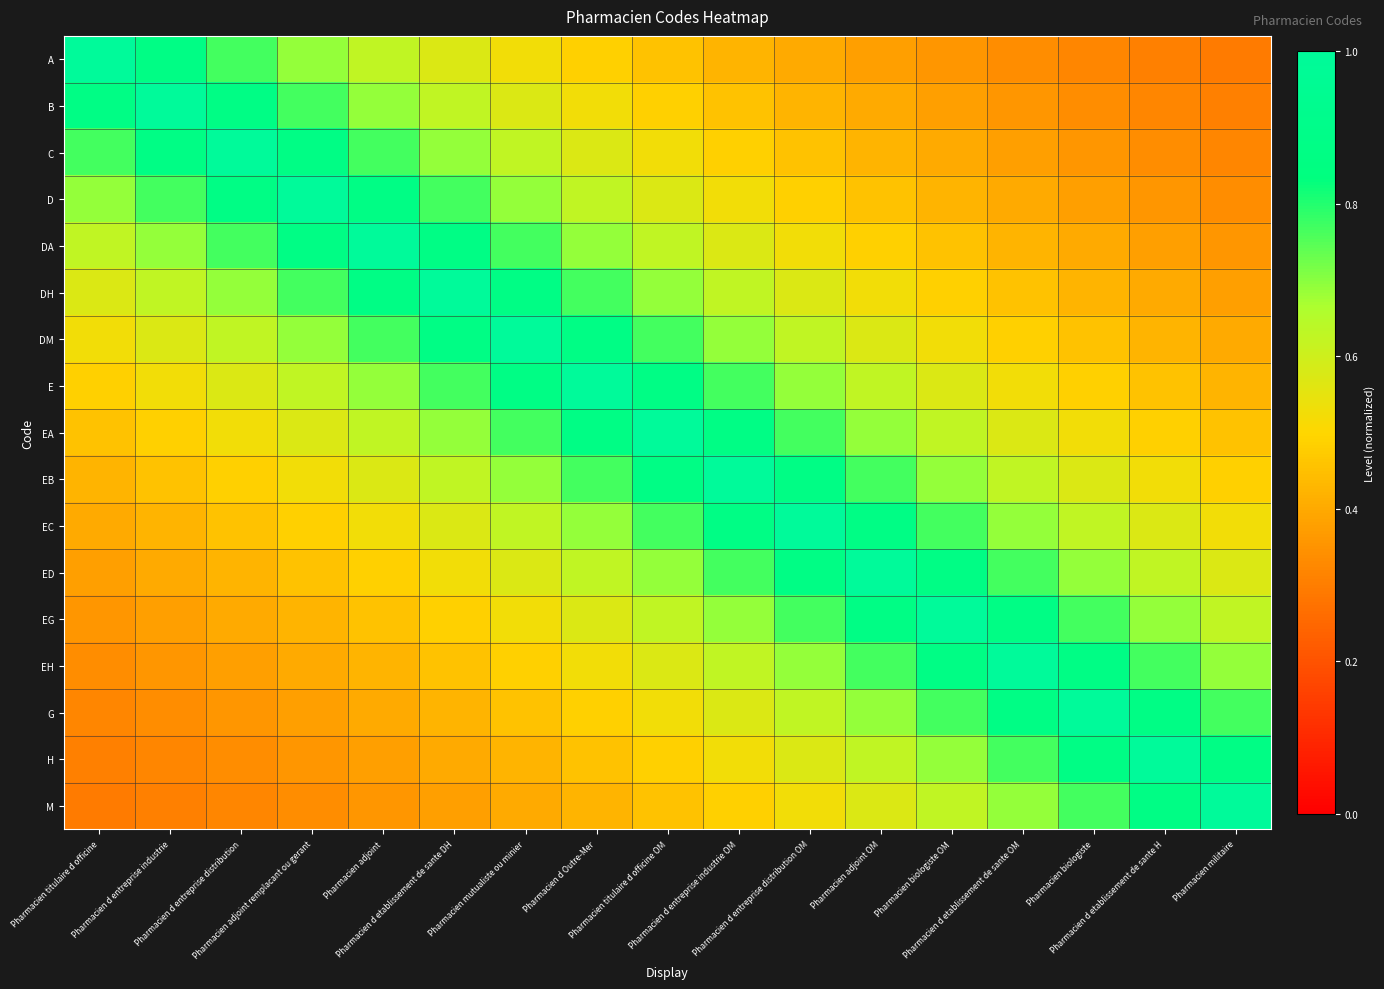

Reading left to right, what are all the values shown in this chart?

A: Pharmacien titulaire d officine=1.0	Pharmacien d entreprise industrie=0.9	Pharmacien d entreprise distribution=0.8	Pharmacien adjoint remplacant ou gerant=0.7	Pharmacien adjoint=0.6	Pharmacien d etablissement de sante DH=0.6	Pharmacien mutualiste ou minier=0.5	Pharmacien d Outre-Mer=0.5	Pharmacien titulaire d officine OM=0.5	Pharmacien d entreprise industrie OM=0.4	Pharmacien d entreprise distribution OM=0.4	Pharmacien adjoint OM=0.4	Pharmacien biologiste OM=0.4	Pharmacien d etablissement de sante OM=0.3	Pharmacien biologiste=0.3	Pharmacien d etablissement de sante H=0.3	Pharmacien militaire=0.3
B: Pharmacien titulaire d officine=0.9	Pharmacien d entreprise industrie=1.0	Pharmacien d entreprise distribution=0.9	Pharmacien adjoint remplacant ou gerant=0.8	Pharmacien adjoint=0.7	Pharmacien d etablissement de sante DH=0.6	Pharmacien mutualiste ou minier=0.6	Pharmacien d Outre-Mer=0.5	Pharmacien titulaire d officine OM=0.5	Pharmacien d entreprise industrie OM=0.5	Pharmacien d entreprise distribution OM=0.4	Pharmacien adjoint OM=0.4	Pharmacien biologiste OM=0.4	Pharmacien d etablissement de sante OM=0.4	Pharmacien biologiste=0.3	Pharmacien d etablissement de sante H=0.3	Pharmacien militaire=0.3
C: Pharmacien titulaire d officine=0.8	Pharmacien d entreprise industrie=0.9	Pharmacien d entreprise distribution=1.0	Pharmacien adjoint remplacant ou gerant=0.9	Pharmacien adjoint=0.8	Pharmacien d etablissement de sante DH=0.7	Pharmacien mutualiste ou minier=0.6	Pharmacien d Outre-Mer=0.6	Pharmacien titulaire d officine OM=0.5	Pharmacien d entreprise industrie OM=0.5	Pharmacien d entreprise distribution OM=0.5	Pharmacien adjoint OM=0.4	Pharmacien biologiste OM=0.4	Pharmacien d etablissement de sante OM=0.4	Pharmacien biologiste=0.4	Pharmacien d etablissement de sante H=0.3	Pharmacien militaire=0.3
D: Pharmacien titulaire d officine=0.7	Pharmacien d entreprise industrie=0.8	Pharmacien d entreprise distribution=0.9	Pharmacien adjoint remplacant ou gerant=1.0	Pharmacien adjoint=0.9	Pharmacien d etablissement de sante DH=0.8	Pharmacien mutualiste ou minier=0.7	Pharmacien d Outre-Mer=0.6	Pharmacien titulaire d officine OM=0.6	Pharmacien d entreprise industrie OM=0.5	Pharmacien d entreprise distribution OM=0.5	Pharmacien adjoint OM=0.5	Pharmacien biologiste OM=0.4	Pharmacien d etablissement de sante OM=0.4	Pharmacien biologiste=0.4	Pharmacien d etablissement de sante H=0.4	Pharmacien militaire=0.3
DA: Pharmacien titulaire d officine=0.6	Pharmacien d entreprise industrie=0.7	Pharmacien d entreprise distribution=0.8	Pharmacien adjoint remplacant ou gerant=0.9	Pharmacien adjoint=1.0	Pharmacien d etablissement de sante DH=0.9	Pharmacien mutualiste ou minier=0.8	Pharmacien d Outre-Mer=0.7	Pharmacien titulaire d officine OM=0.6	Pharmacien d entreprise industrie OM=0.6	Pharmacien d entreprise distribution OM=0.5	Pharmacien adjoint OM=0.5	Pharmacien biologiste OM=0.5	Pharmacien d etablissement de sante OM=0.4	Pharmacien biologiste=0.4	Pharmacien d etablissement de sante H=0.4	Pharmacien militaire=0.4
DH: Pharmacien titulaire d officine=0.6	Pharmacien d entreprise industrie=0.6	Pharmacien d entreprise distribution=0.7	Pharmacien adjoint remplacant ou gerant=0.8	Pharmacien adjoint=0.9	Pharmacien d etablissement de sante DH=1.0	Pharmacien mutualiste ou minier=0.9	Pharmacien d Outre-Mer=0.8	Pharmacien titulaire d officine OM=0.7	Pharmacien d entreprise industrie OM=0.6	Pharmacien d entreprise distribution OM=0.6	Pharmacien adjoint OM=0.5	Pharmacien biologiste OM=0.5	Pharmacien d etablissement de sante OM=0.5	Pharmacien biologiste=0.4	Pharmacien d etablissement de sante H=0.4	Pharmacien militaire=0.4
DM: Pharmacien titulaire d officine=0.5	Pharmacien d entreprise industrie=0.6	Pharmacien d entreprise distribution=0.6	Pharmacien adjoint remplacant ou gerant=0.7	Pharmacien adjoint=0.8	Pharmacien d etablissement de sante DH=0.9	Pharmacien mutualiste ou minier=1.0	Pharmacien d Outre-Mer=0.9	Pharmacien titulaire d officine OM=0.8	Pharmacien d entreprise industrie OM=0.7	Pharmacien d entreprise distribution OM=0.6	Pharmacien adjoint OM=0.6	Pharmacien biologiste OM=0.5	Pharmacien d etablissement de sante OM=0.5	Pharmacien biologiste=0.5	Pharmacien d etablissement de sante H=0.4	Pharmacien militaire=0.4
E: Pharmacien titulaire d officine=0.5	Pharmacien d entreprise industrie=0.5	Pharmacien d entreprise distribution=0.6	Pharmacien adjoint remplacant ou gerant=0.6	Pharmacien adjoint=0.7	Pharmacien d etablissement de sante DH=0.8	Pharmacien mutualiste ou minier=0.9	Pharmacien d Outre-Mer=1.0	Pharmacien titulaire d officine OM=0.9	Pharmacien d entreprise industrie OM=0.8	Pharmacien d entreprise distribution OM=0.7	Pharmacien adjoint OM=0.6	Pharmacien biologiste OM=0.6	Pharmacien d etablissement de sante OM=0.5	Pharmacien biologiste=0.5	Pharmacien d etablissement de sante H=0.5	Pharmacien militaire=0.4
EA: Pharmacien titulaire d officine=0.5	Pharmacien d entreprise industrie=0.5	Pharmacien d entreprise distribution=0.5	Pharmacien adjoint remplacant ou gerant=0.6	Pharmacien adjoint=0.6	Pharmacien d etablissement de sante DH=0.7	Pharmacien mutualiste ou minier=0.8	Pharmacien d Outre-Mer=0.9	Pharmacien titulaire d officine OM=1.0	Pharmacien d entreprise industrie OM=0.9	Pharmacien d entreprise distribution OM=0.8	Pharmacien adjoint OM=0.7	Pharmacien biologiste OM=0.6	Pharmacien d etablissement de sante OM=0.6	Pharmacien biologiste=0.5	Pharmacien d etablissement de sante H=0.5	Pharmacien militaire=0.5
EB: Pharmacien titulaire d officine=0.4	Pharmacien d entreprise industrie=0.5	Pharmacien d entreprise distribution=0.5	Pharmacien adjoint remplacant ou gerant=0.5	Pharmacien adjoint=0.6	Pharmacien d etablissement de sante DH=0.6	Pharmacien mutualiste ou minier=0.7	Pharmacien d Outre-Mer=0.8	Pharmacien titulaire d officine OM=0.9	Pharmacien d entreprise industrie OM=1.0	Pharmacien d entreprise distribution OM=0.9	Pharmacien adjoint OM=0.8	Pharmacien biologiste OM=0.7	Pharmacien d etablissement de sante OM=0.6	Pharmacien biologiste=0.6	Pharmacien d etablissement de sante H=0.5	Pharmacien militaire=0.5
EC: Pharmacien titulaire d officine=0.4	Pharmacien d entreprise industrie=0.4	Pharmacien d entreprise distribution=0.5	Pharmacien adjoint remplacant ou gerant=0.5	Pharmacien adjoint=0.5	Pharmacien d etablissement de sante DH=0.6	Pharmacien mutualiste ou minier=0.6	Pharmacien d Outre-Mer=0.7	Pharmacien titulaire d officine OM=0.8	Pharmacien d entreprise industrie OM=0.9	Pharmacien d entreprise distribution OM=1.0	Pharmacien adjoint OM=0.9	Pharmacien biologiste OM=0.8	Pharmacien d etablissement de sante OM=0.7	Pharmacien biologiste=0.6	Pharmacien d etablissement de sante H=0.6	Pharmacien militaire=0.5
ED: Pharmacien titulaire d officine=0.4	Pharmacien d entreprise industrie=0.4	Pharmacien d entreprise distribution=0.4	Pharmacien adjoint remplacant ou gerant=0.5	Pharmacien adjoint=0.5	Pharmacien d etablissement de sante DH=0.5	Pharmacien mutualiste ou minier=0.6	Pharmacien d Outre-Mer=0.6	Pharmacien titulaire d officine OM=0.7	Pharmacien d entreprise industrie OM=0.8	Pharmacien d entreprise distribution OM=0.9	Pharmacien adjoint OM=1.0	Pharmacien biologiste OM=0.9	Pharmacien d etablissement de sante OM=0.8	Pharmacien biologiste=0.7	Pharmacien d etablissement de sante H=0.6	Pharmacien militaire=0.6
EG: Pharmacien titulaire d officine=0.4	Pharmacien d entreprise industrie=0.4	Pharmacien d entreprise distribution=0.4	Pharmacien adjoint remplacant ou gerant=0.4	Pharmacien adjoint=0.5	Pharmacien d etablissement de sante DH=0.5	Pharmacien mutualiste ou minier=0.5	Pharmacien d Outre-Mer=0.6	Pharmacien titulaire d officine OM=0.6	Pharmacien d entreprise industrie OM=0.7	Pharmacien d entreprise distribution OM=0.8	Pharmacien adjoint OM=0.9	Pharmacien biologiste OM=1.0	Pharmacien d etablissement de sante OM=0.9	Pharmacien biologiste=0.8	Pharmacien d etablissement de sante H=0.7	Pharmacien militaire=0.6
EH: Pharmacien titulaire d officine=0.3	Pharmacien d entreprise industrie=0.4	Pharmacien d entreprise distribution=0.4	Pharmacien adjoint remplacant ou gerant=0.4	Pharmacien adjoint=0.4	Pharmacien d etablissement de sante DH=0.5	Pharmacien mutualiste ou minier=0.5	Pharmacien d Outre-Mer=0.5	Pharmacien titulaire d officine OM=0.6	Pharmacien d entreprise industrie OM=0.6	Pharmacien d entreprise distribution OM=0.7	Pharmacien adjoint OM=0.8	Pharmacien biologiste OM=0.9	Pharmacien d etablissement de sante OM=1.0	Pharmacien biologiste=0.9	Pharmacien d etablissement de sante H=0.8	Pharmacien militaire=0.7
G: Pharmacien titulaire d officine=0.3	Pharmacien d entreprise industrie=0.3	Pharmacien d entreprise distribution=0.4	Pharmacien adjoint remplacant ou gerant=0.4	Pharmacien adjoint=0.4	Pharmacien d etablissement de sante DH=0.4	Pharmacien mutualiste ou minier=0.5	Pharmacien d Outre-Mer=0.5	Pharmacien titulaire d officine OM=0.5	Pharmacien d entreprise industrie OM=0.6	Pharmacien d entreprise distribution OM=0.6	Pharmacien adjoint OM=0.7	Pharmacien biologiste OM=0.8	Pharmacien d etablissement de sante OM=0.9	Pharmacien biologiste=1.0	Pharmacien d etablissement de sante H=0.9	Pharmacien militaire=0.8
H: Pharmacien titulaire d officine=0.3	Pharmacien d entreprise industrie=0.3	Pharmacien d entreprise distribution=0.3	Pharmacien adjoint remplacant ou gerant=0.4	Pharmacien adjoint=0.4	Pharmacien d etablissement de sante DH=0.4	Pharmacien mutualiste ou minier=0.4	Pharmacien d Outre-Mer=0.5	Pharmacien titulaire d officine OM=0.5	Pharmacien d entreprise industrie OM=0.5	Pharmacien d entreprise distribution OM=0.6	Pharmacien adjoint OM=0.6	Pharmacien biologiste OM=0.7	Pharmacien d etablissement de sante OM=0.8	Pharmacien biologiste=0.9	Pharmacien d etablissement de sante H=1.0	Pharmacien militaire=0.9
M: Pharmacien titulaire d officine=0.3	Pharmacien d entreprise industrie=0.3	Pharmacien d entreprise distribution=0.3	Pharmacien adjoint remplacant ou gerant=0.3	Pharmacien adjoint=0.4	Pharmacien d etablissement de sante DH=0.4	Pharmacien mutualiste ou minier=0.4	Pharmacien d Outre-Mer=0.4	Pharmacien titulaire d officine OM=0.5	Pharmacien d entreprise industrie OM=0.5	Pharmacien d entreprise distribution OM=0.5	Pharmacien adjoint OM=0.6	Pharmacien biologiste OM=0.6	Pharmacien d etablissement de sante OM=0.7	Pharmacien biologiste=0.8	Pharmacien d etablissement de sante H=0.9	Pharmacien militaire=1.0